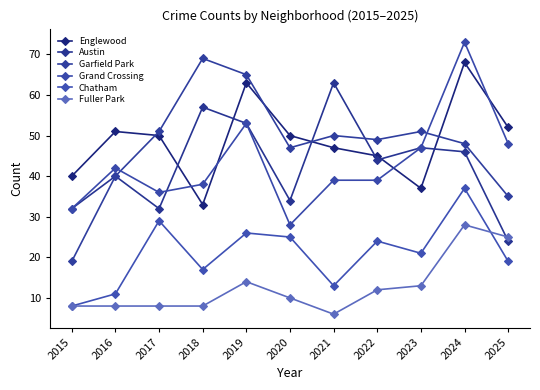

How many data points in Englewood are less than 50?

5